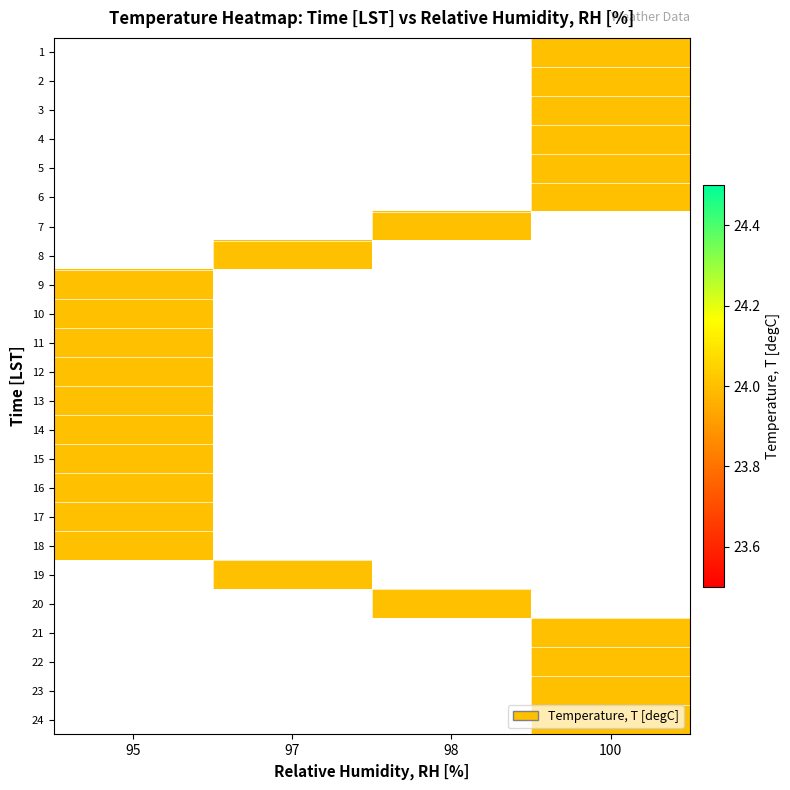

List the series in order of their peak value, highest first.

1, 2, 3, 4, 5, 6, 7, 8, 9, 10, 11, 12, 13, 14, 15, 16, 17, 18, 19, 20, 21, 22, 23, 24